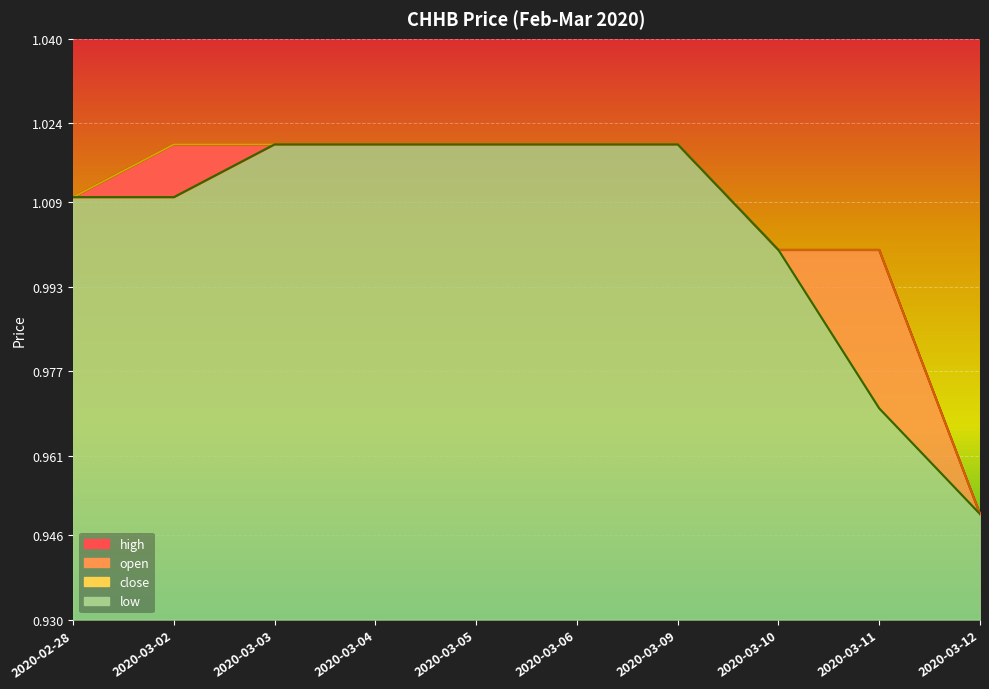

Count the high values in the range 1 to 2.

9